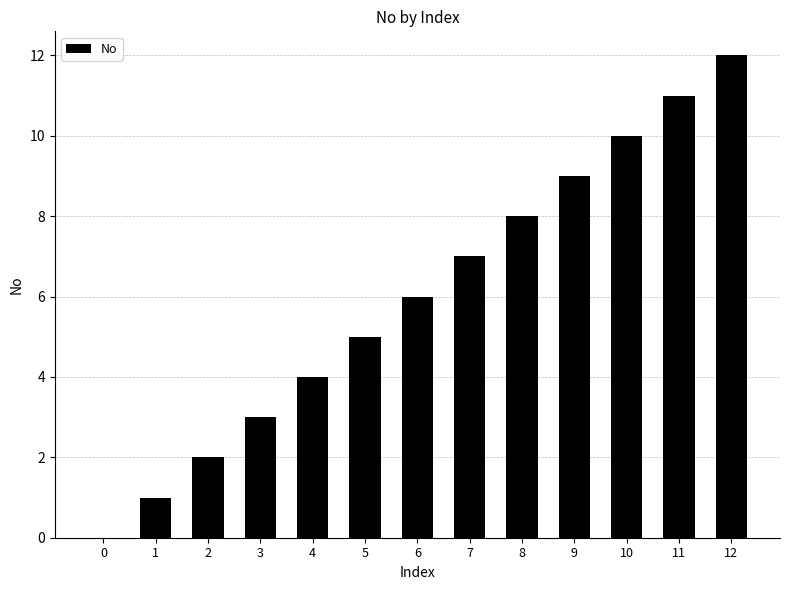

What is the sum of the values at 9 and 3?

12